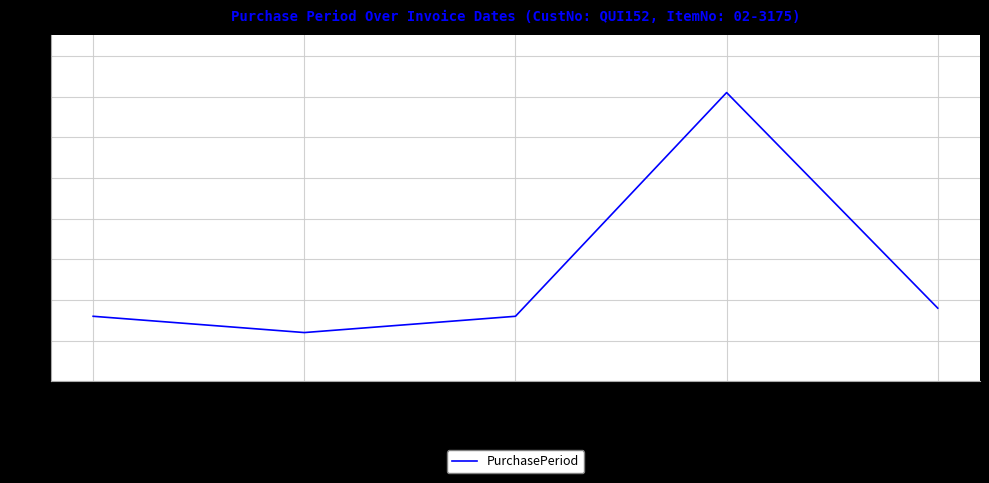

Where is the data nearest to the value 41?

2017-12-04